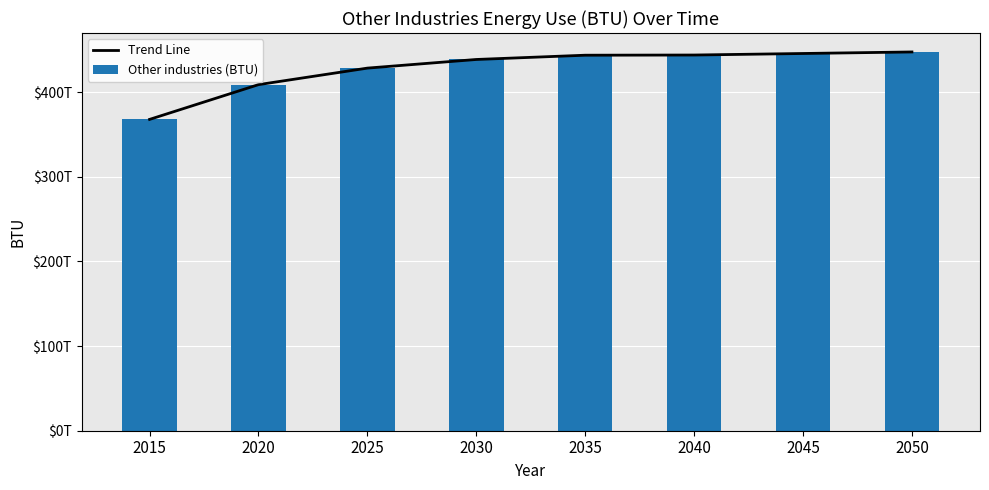

How many categories are shown in the chart?

8